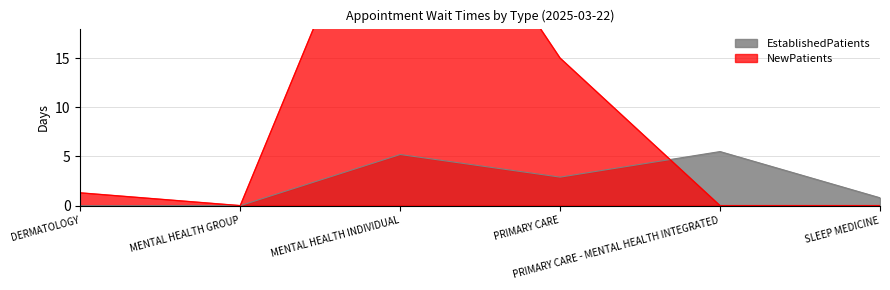

What is the label of the 3rd point from the right?

PRIMARY CARE